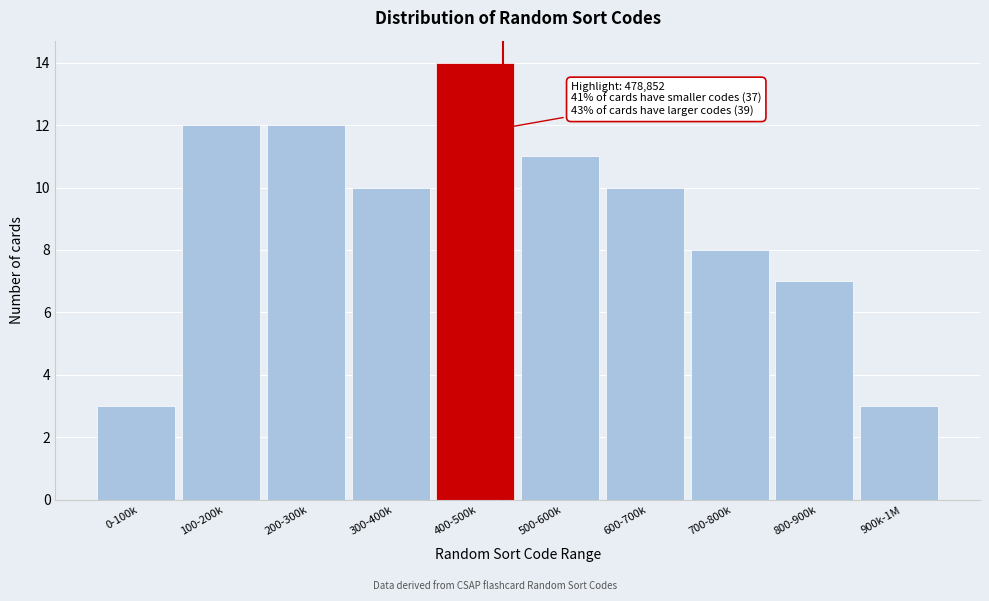

Reading left to right, what are all the values shown in this chart?

3	12	12	10	14	11	10	8	7	3